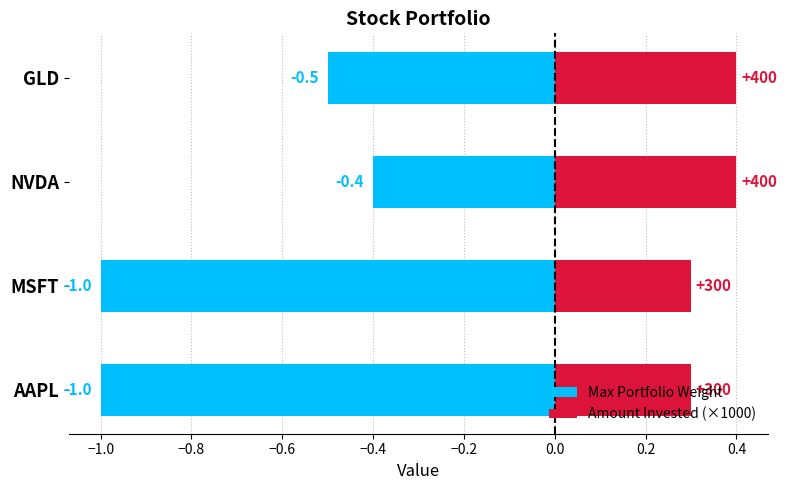

Between MSFT and GLD, which series saw the biggest shift?

Max Portfolio Weight